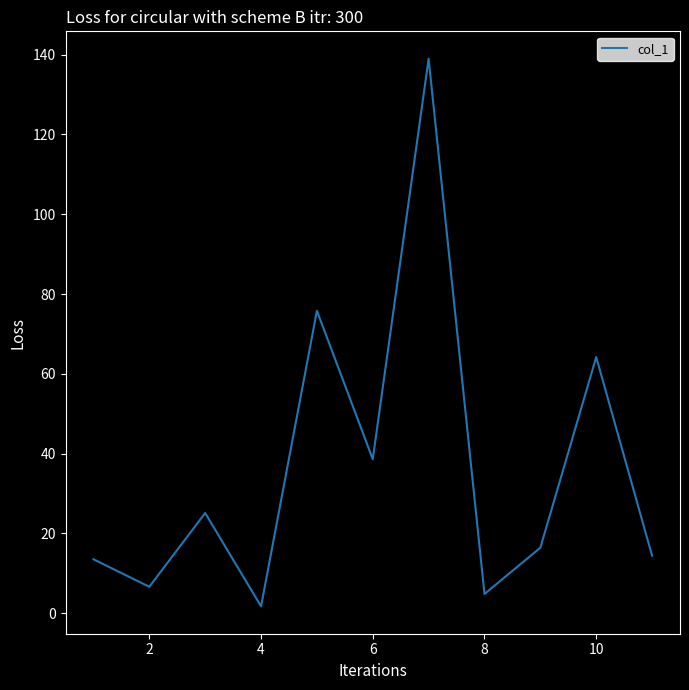

What is the difference between the maximum and minimum values?

137.3